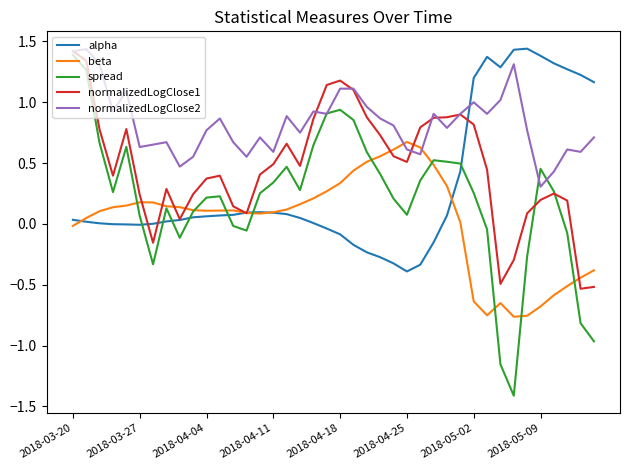

How many times do beta and normalizedLogClose2 cross each other?

2